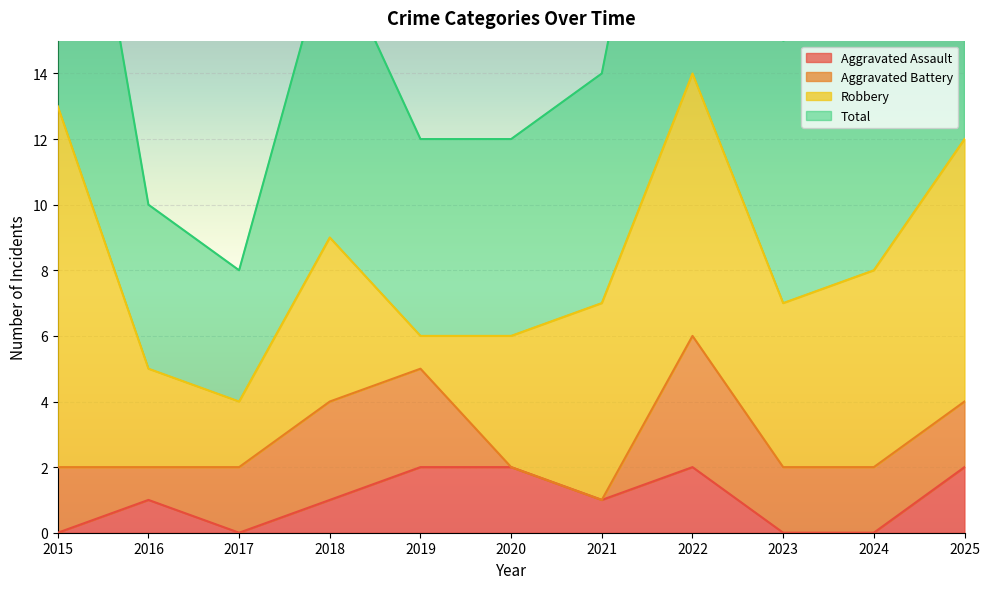

The value of Aggravated Assault at 2018 is 1. True or false?

True